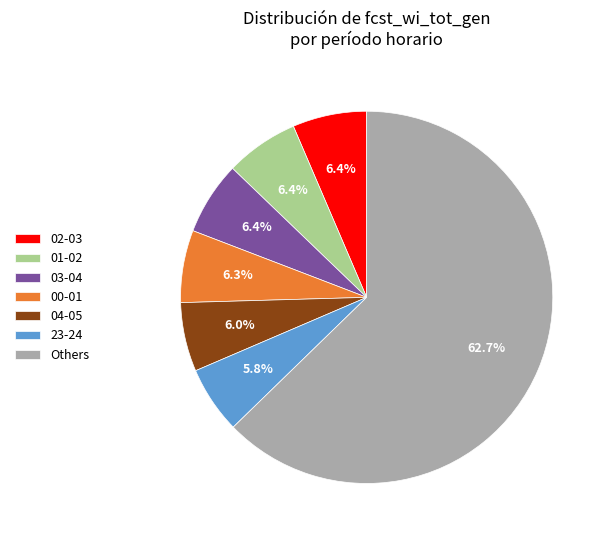

Does 00-01 represent more than half of the total?

No